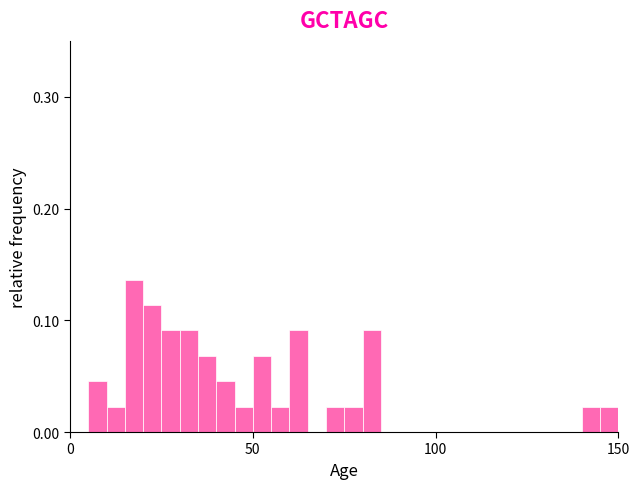

Around what value on the x-axis is the tallest bar? Give the approximate position of its centre, as read against the axis.

20